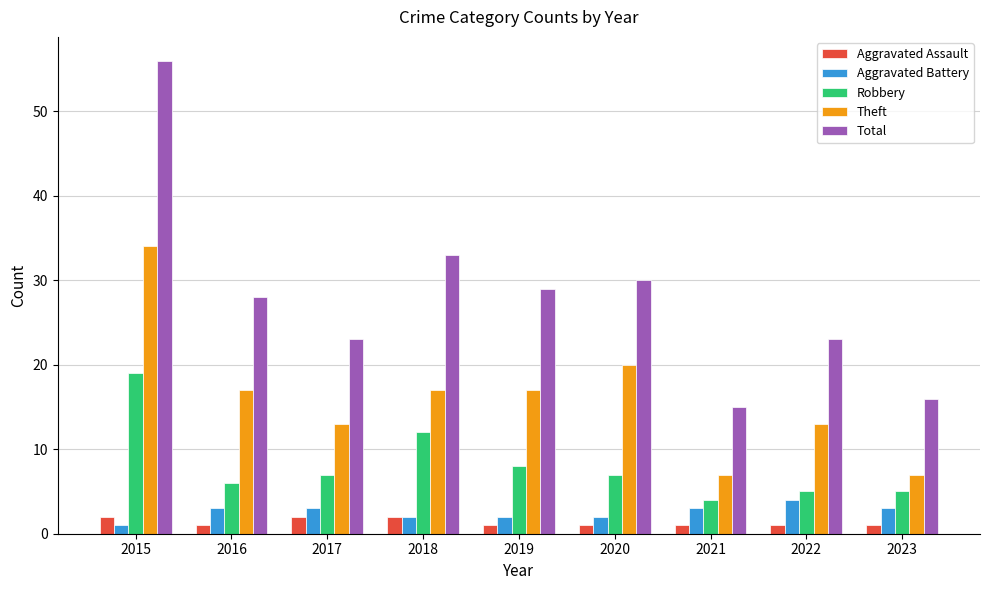

Reading right to left, what are all the values shown in this chart?

Aggravated Assault: 2023=1	2022=1	2021=1	2020=1	2019=1	2018=2	2017=2	2016=1	2015=2
Aggravated Battery: 2023=3	2022=4	2021=3	2020=2	2019=2	2018=2	2017=3	2016=3	2015=1
Robbery: 2023=5	2022=5	2021=4	2020=7	2019=8	2018=12	2017=7	2016=6	2015=19
Theft: 2023=7	2022=13	2021=7	2020=20	2019=17	2018=17	2017=13	2016=17	2015=34
Total: 2023=16	2022=23	2021=15	2020=30	2019=29	2018=33	2017=23	2016=28	2015=56